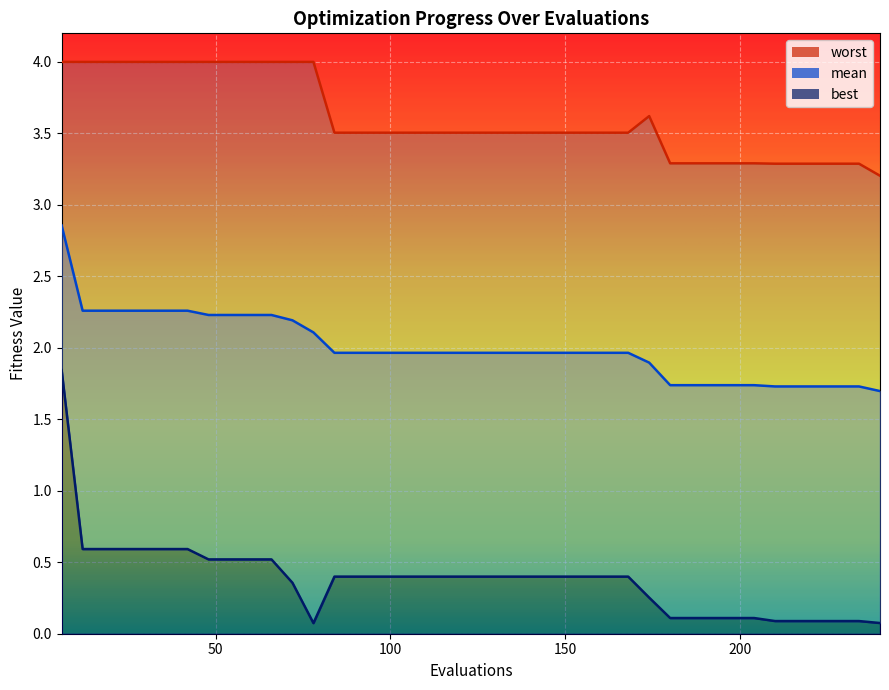

The worst series shows 3.5 at 90. True or false?

True